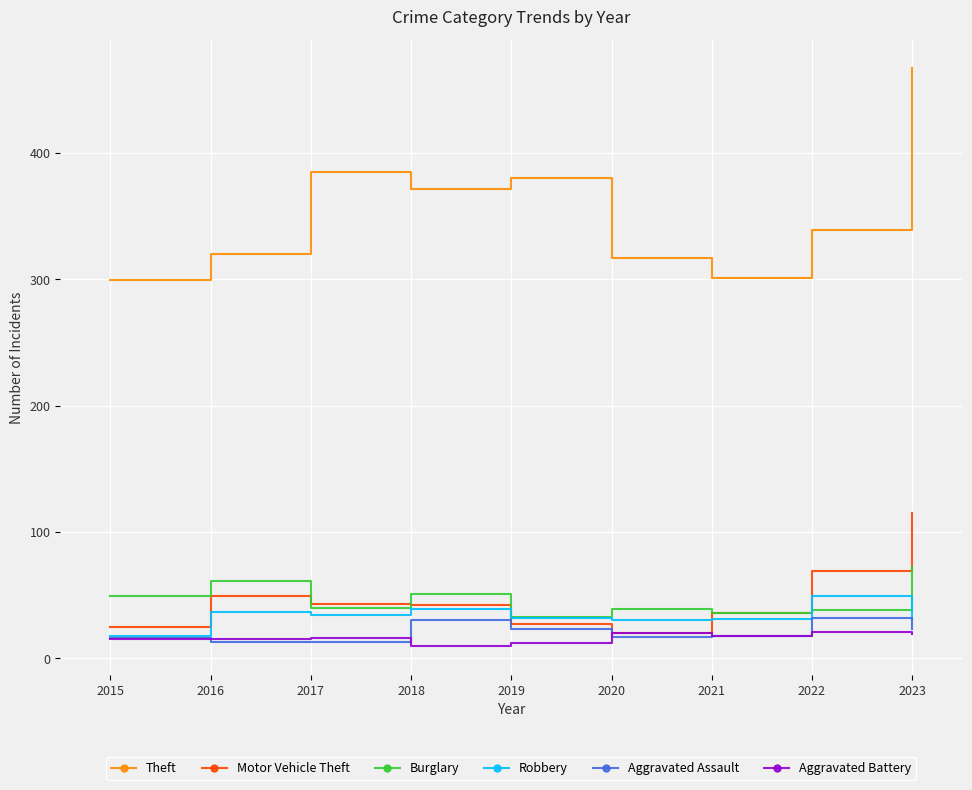

How many values in the Aggravated Battery series are below 16?

4